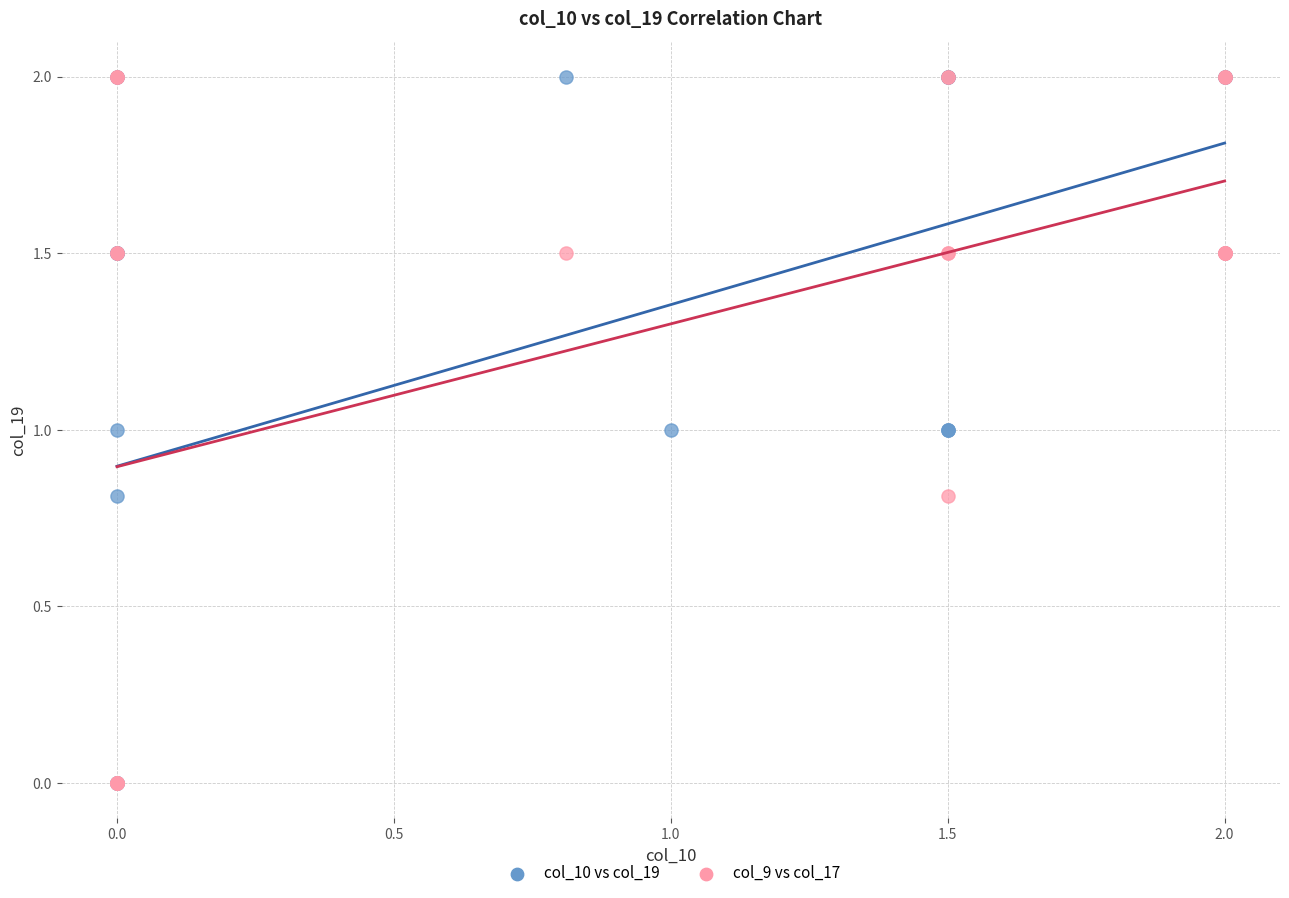

What are all the series names shown in the legend?

col_10 vs col_19, col_9 vs col_17